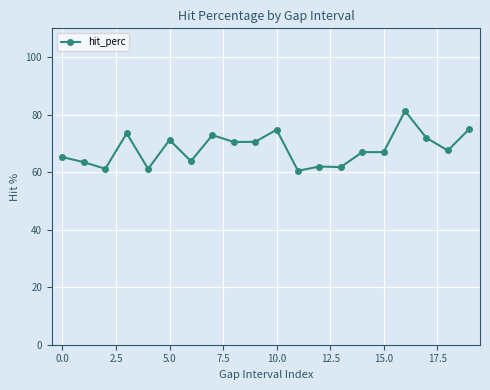

Does the chart display data point markers on the line(s)?

Yes